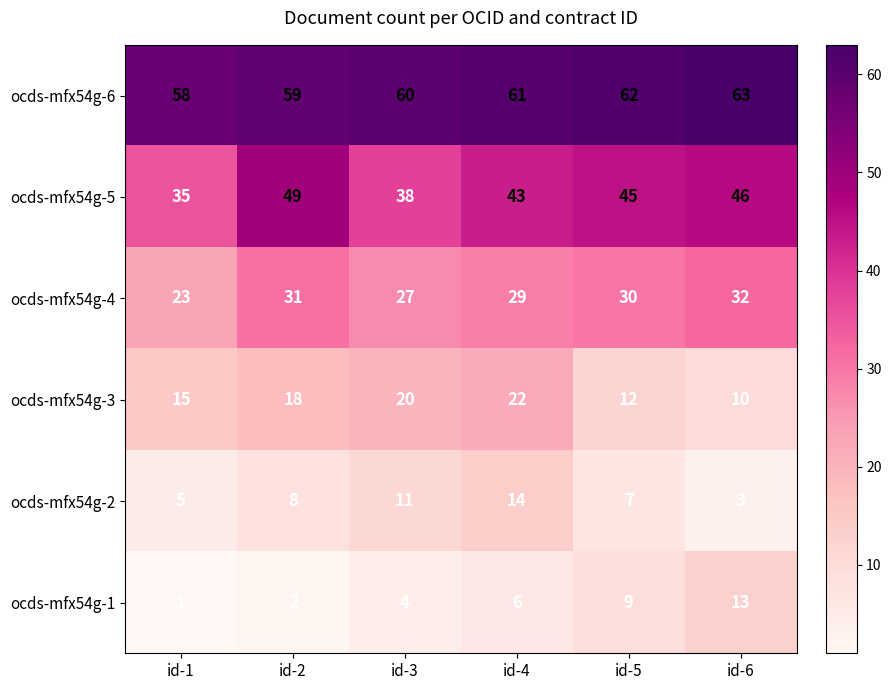

How many distinct data groups are displayed?

6